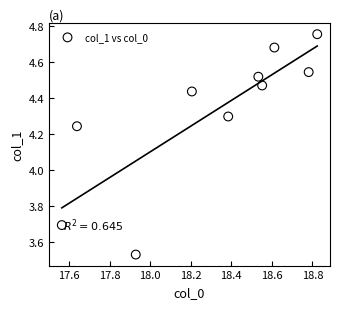

What is the average X value?

18.3